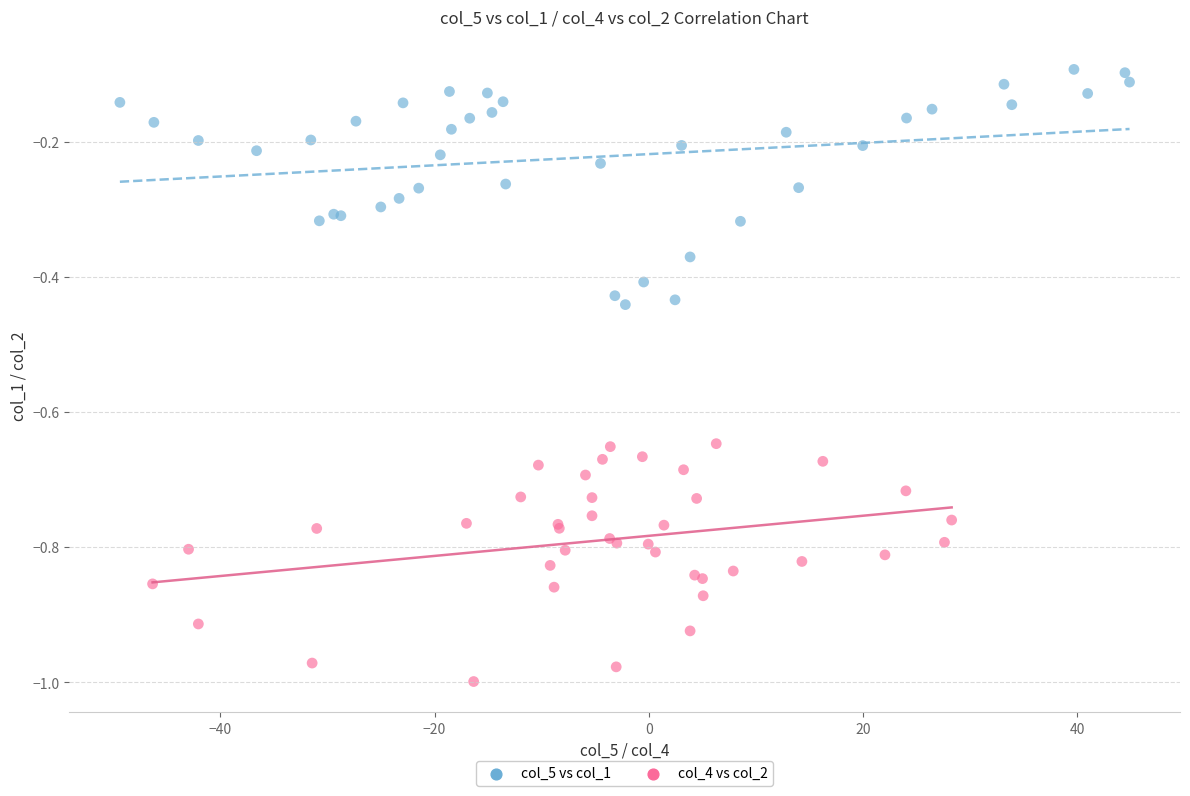

Which series contains the lowest Y value?

col_4 vs col_2